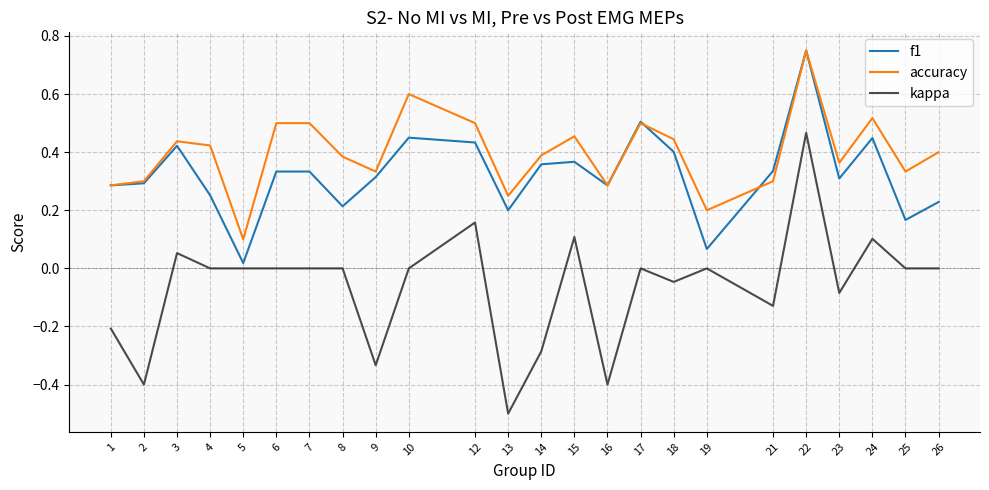

Which series has the largest total across all categories?

accuracy